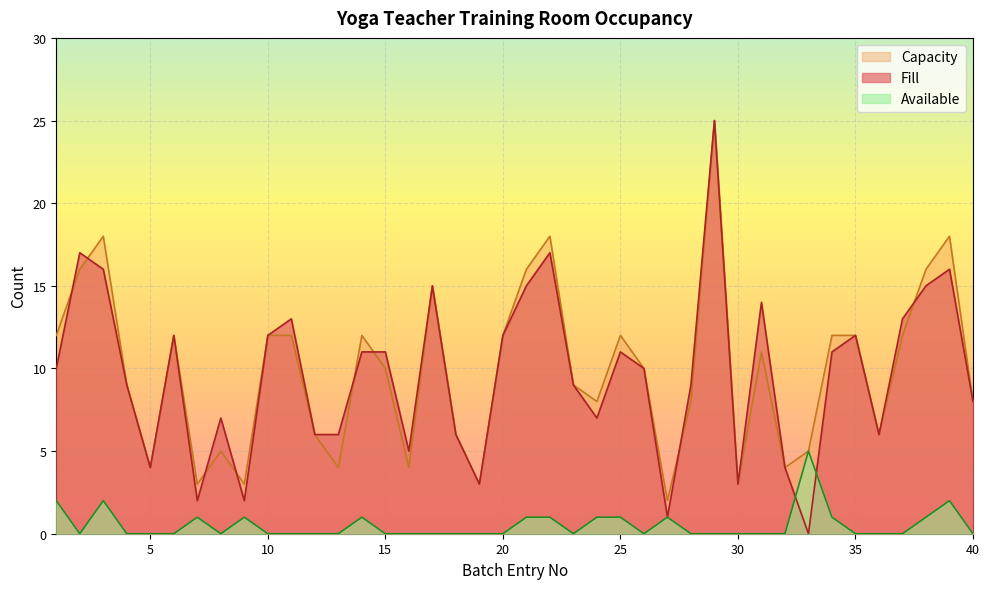

Between which two adjacent categories do Fill and Capacity first intersect?

1 and 2